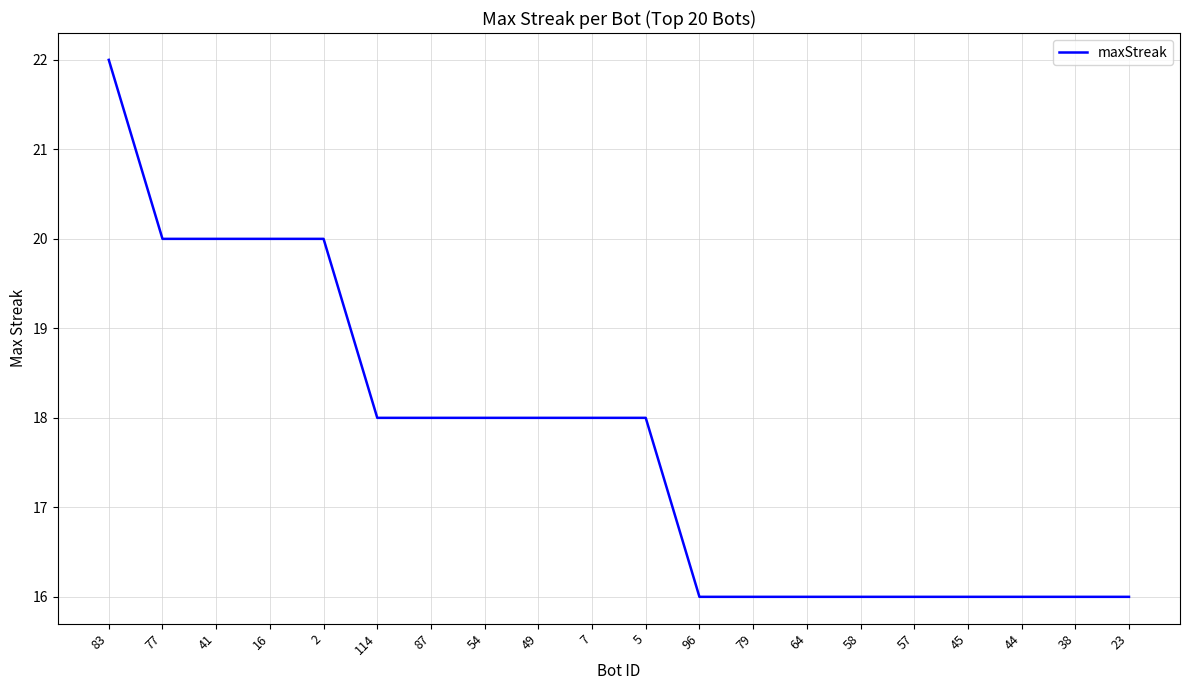

What is the ratio of the value at 16 to the value at 49?

1.1